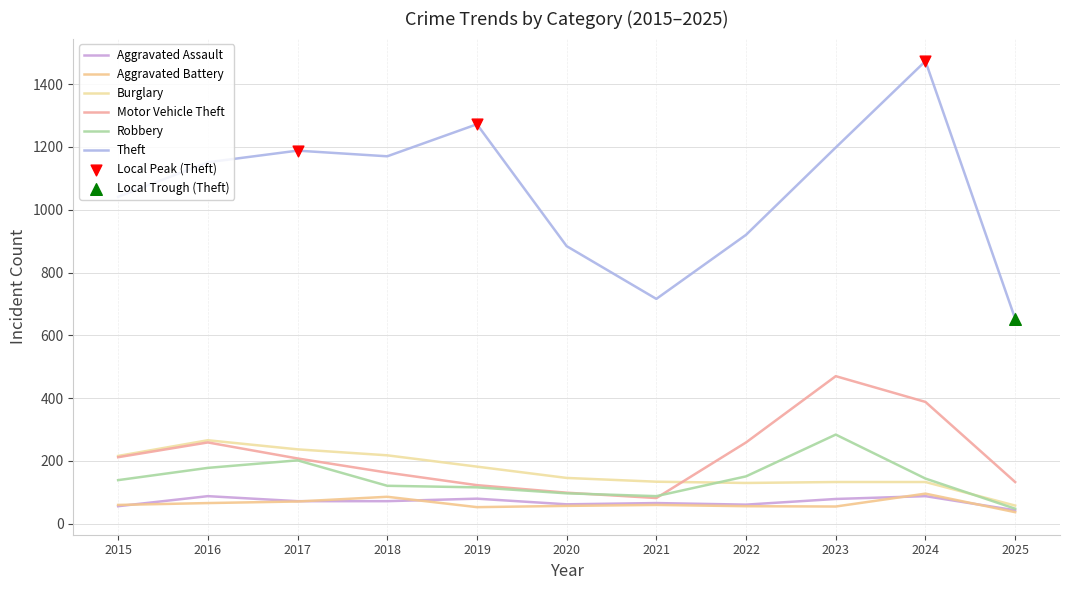

At how many categories does at least one series exceed 157?

11